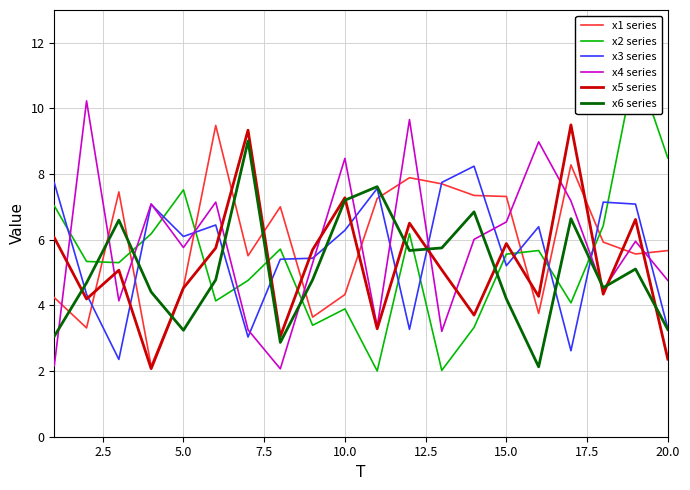

How many data points in x3 series are less than 6?

9